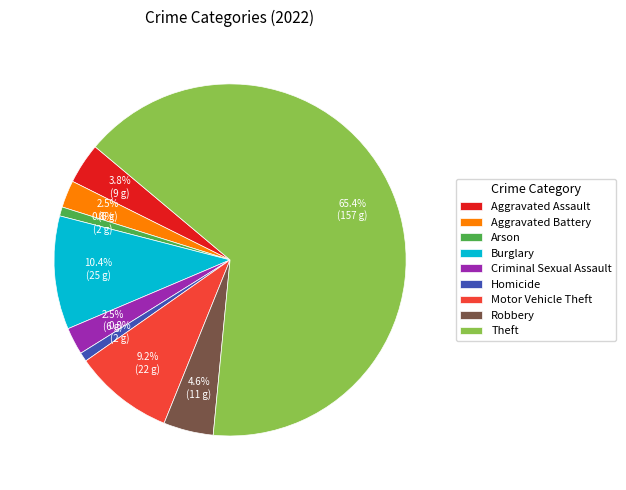

Which category has the biggest portion of the pie?

Theft